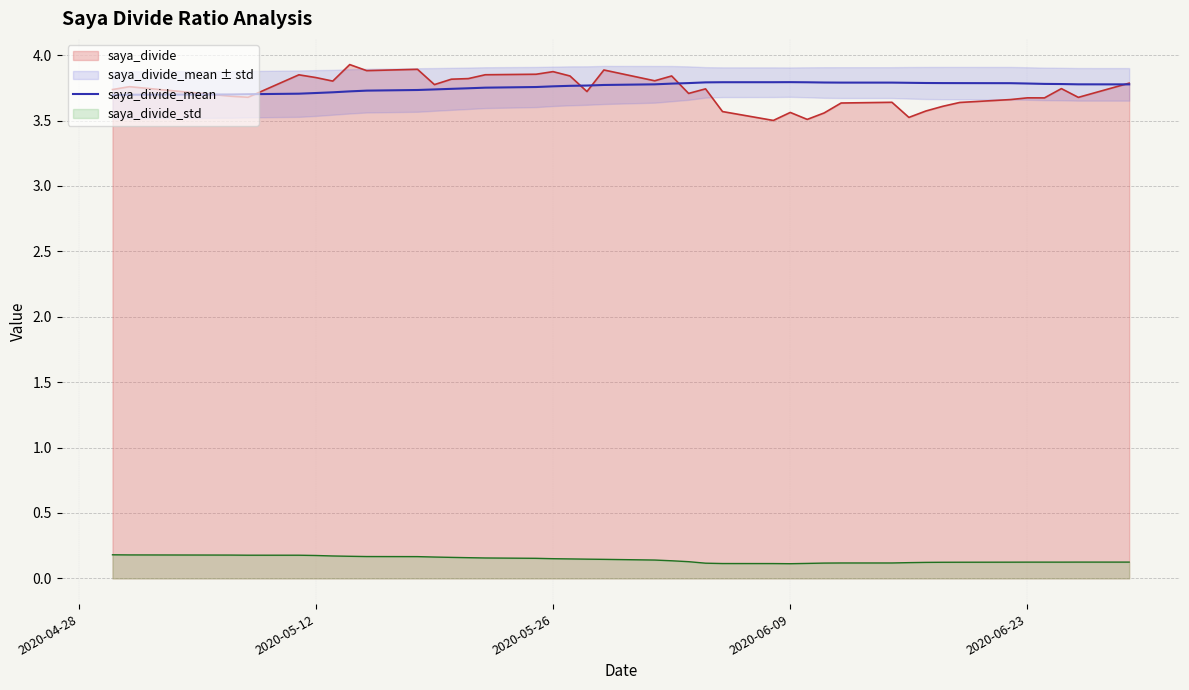

True or false: the data has more than 2 interior local peaks.

False